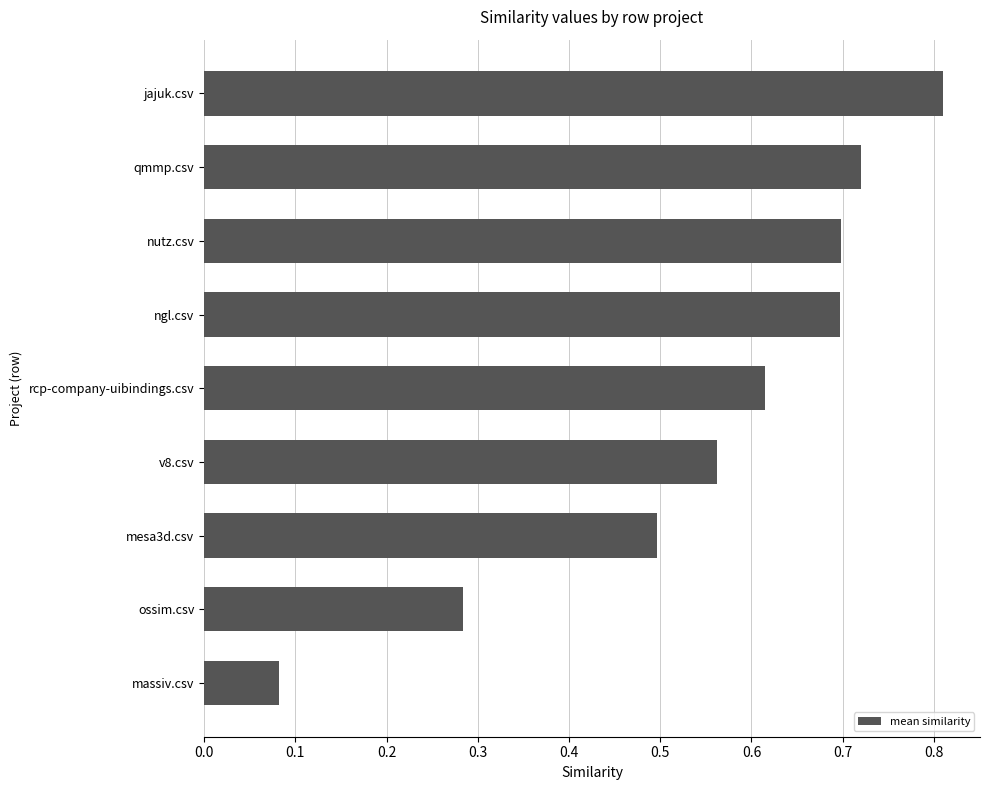

Count the values in the range 0 to 1.

9